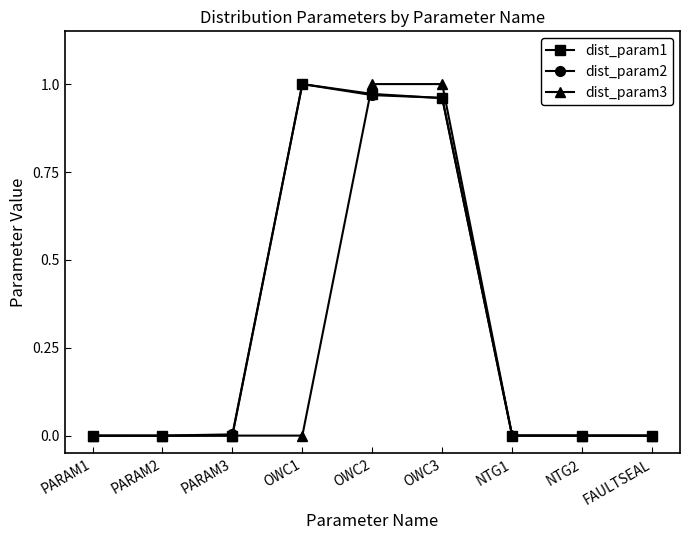

True or false: dist_param2 has more than 0 points higher than both neighbors.

True